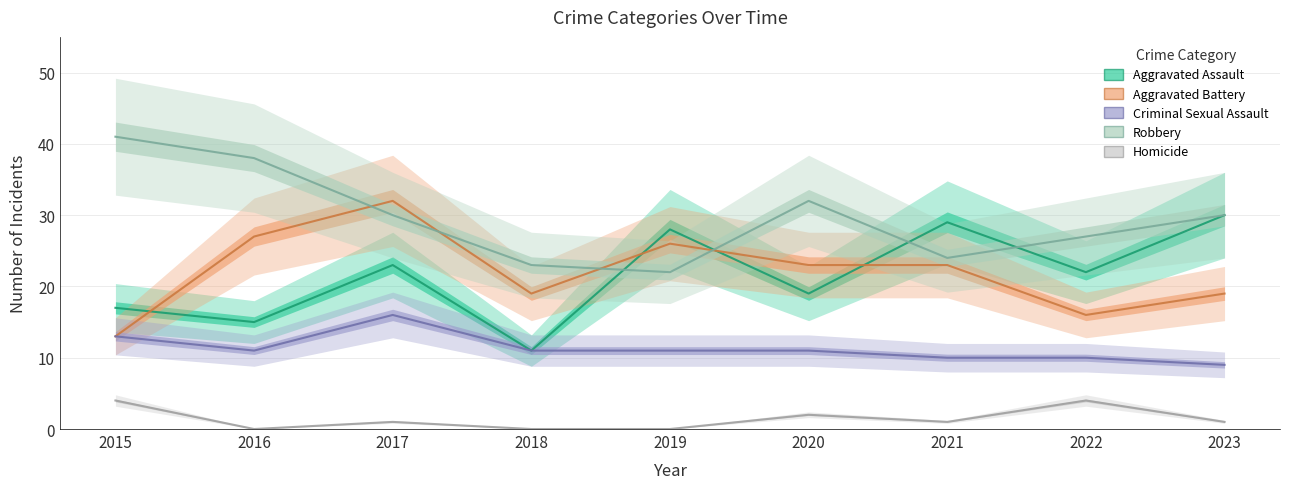

What is the value of the Aggravated Battery point at the 1st from the left?

13